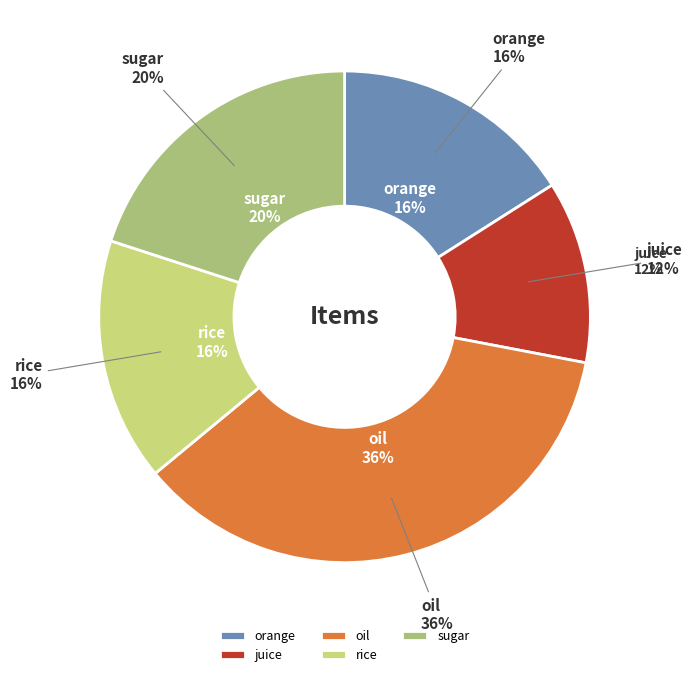

Is it true that sugar is 7% of the pie?

False